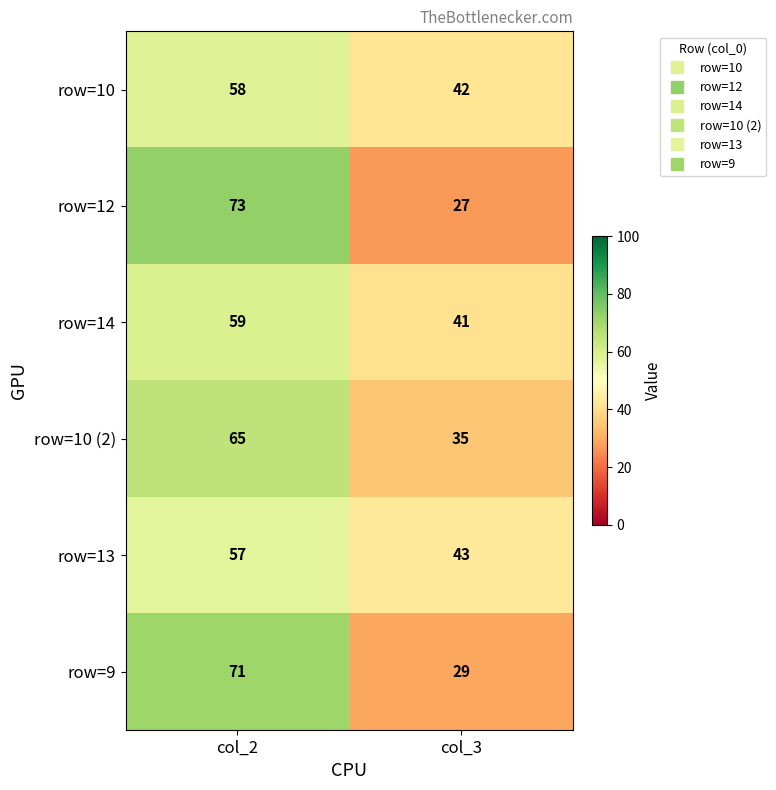

The row=10 (2) series shows 65 at col_2. True or false?

True